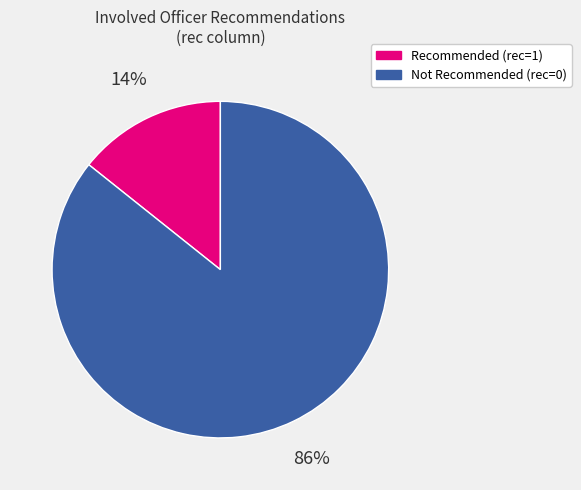

Does any single category account for the majority?

Yes